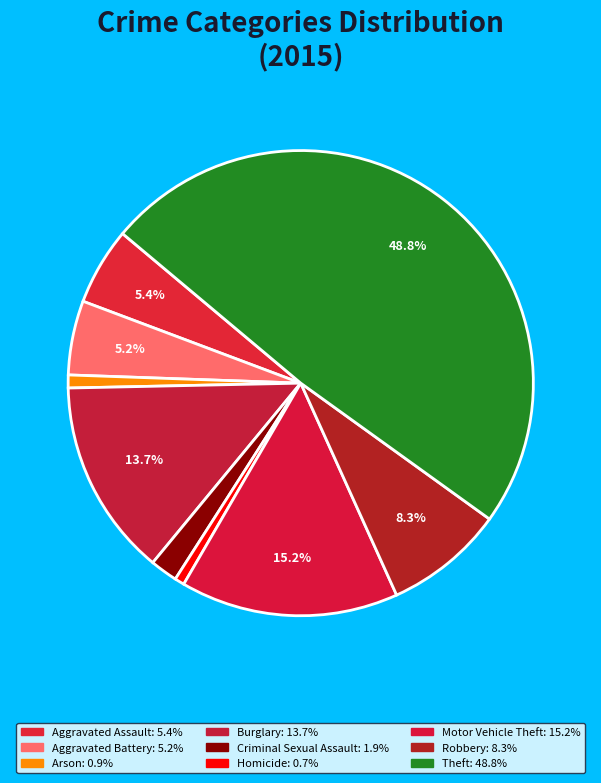

Which has a higher value, Homicide or Theft?

Theft